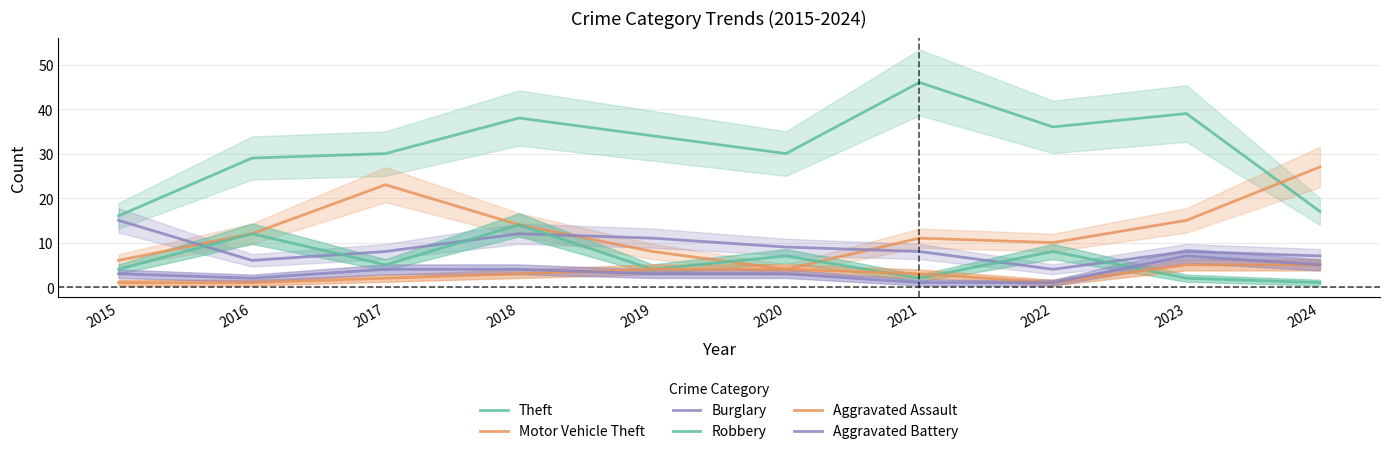

In Motor Vehicle Theft, how many points are lower than both neighbors (excluding endpoints)?

2